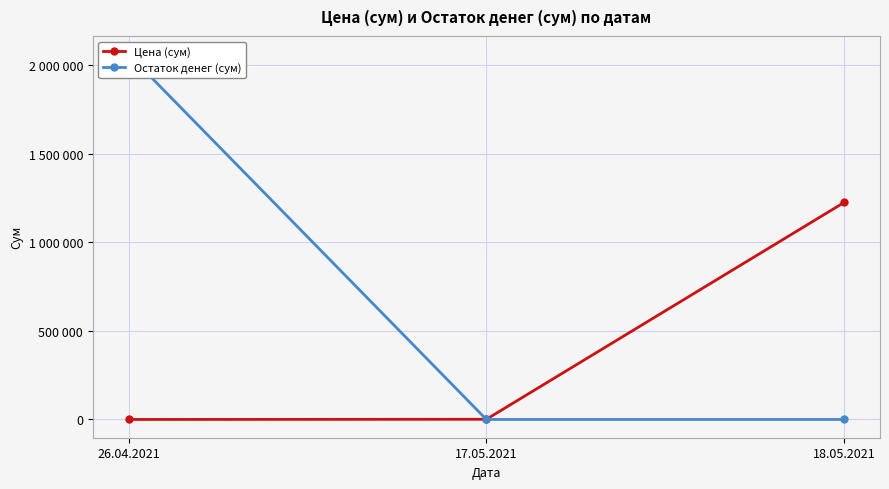

Which label corresponds to the largest value in the chart?

26.04.2021